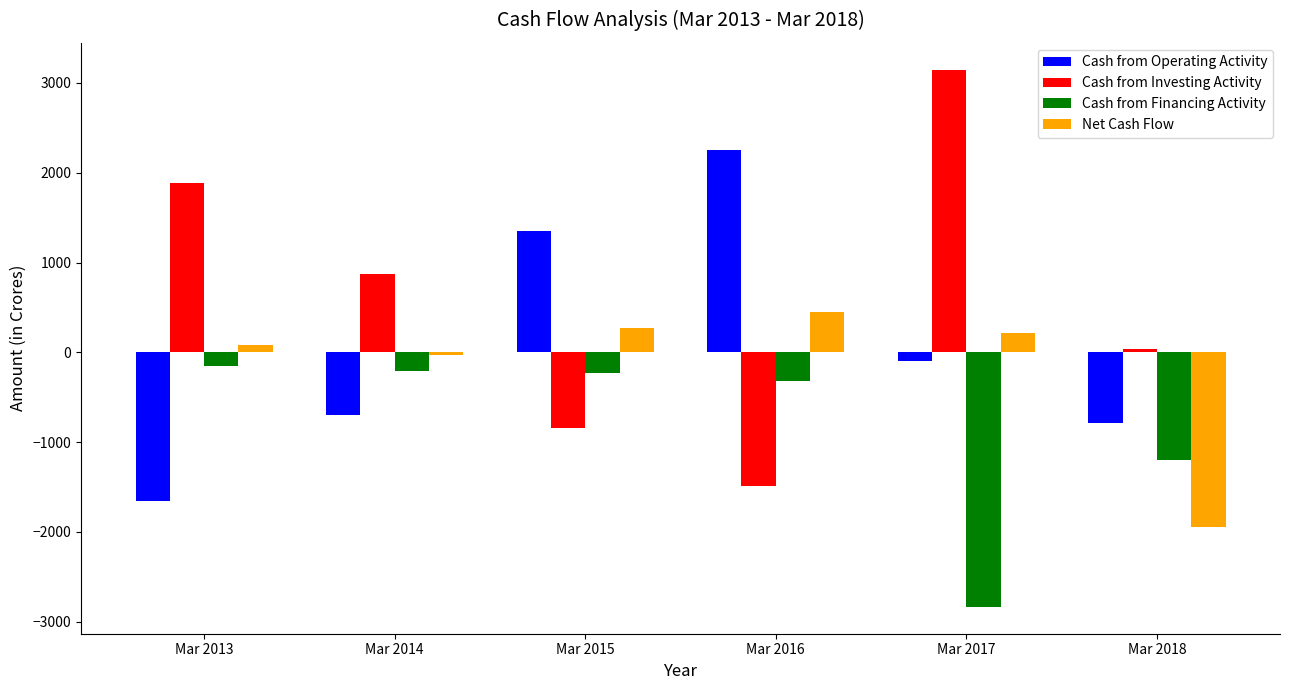

How many bars are there in total?

24